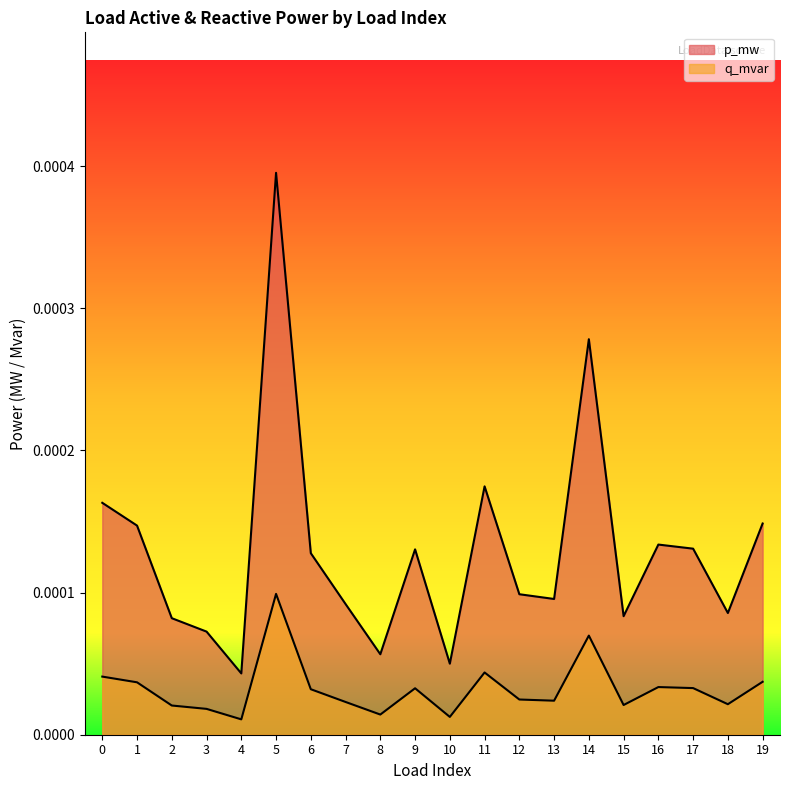

How many lines are shown in the chart?

2